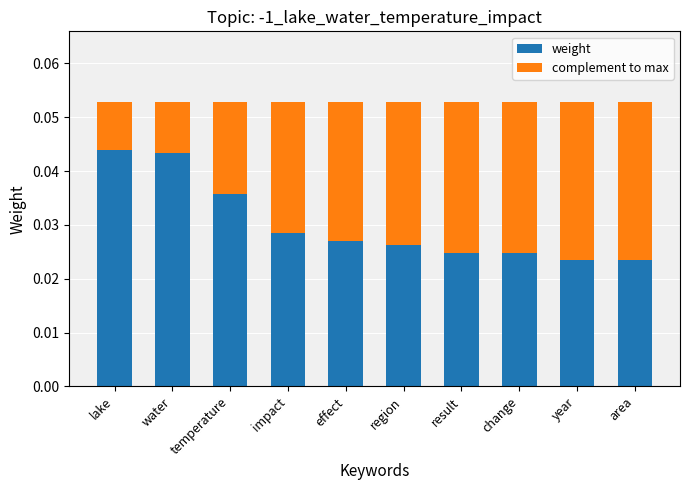

Does the chart contain stacked bars?

Yes